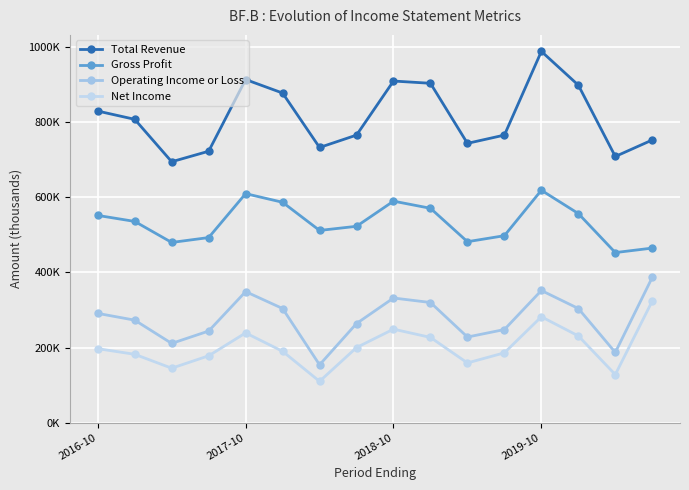

True or false: Gross Profit and Operating Income or Loss cross at least once.

False